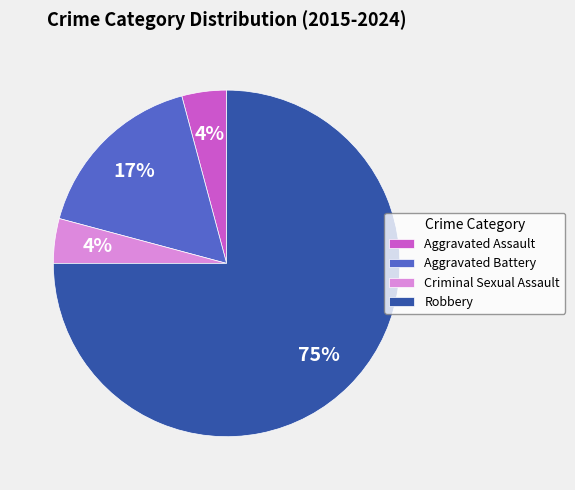

How many segments does this pie chart have?

4